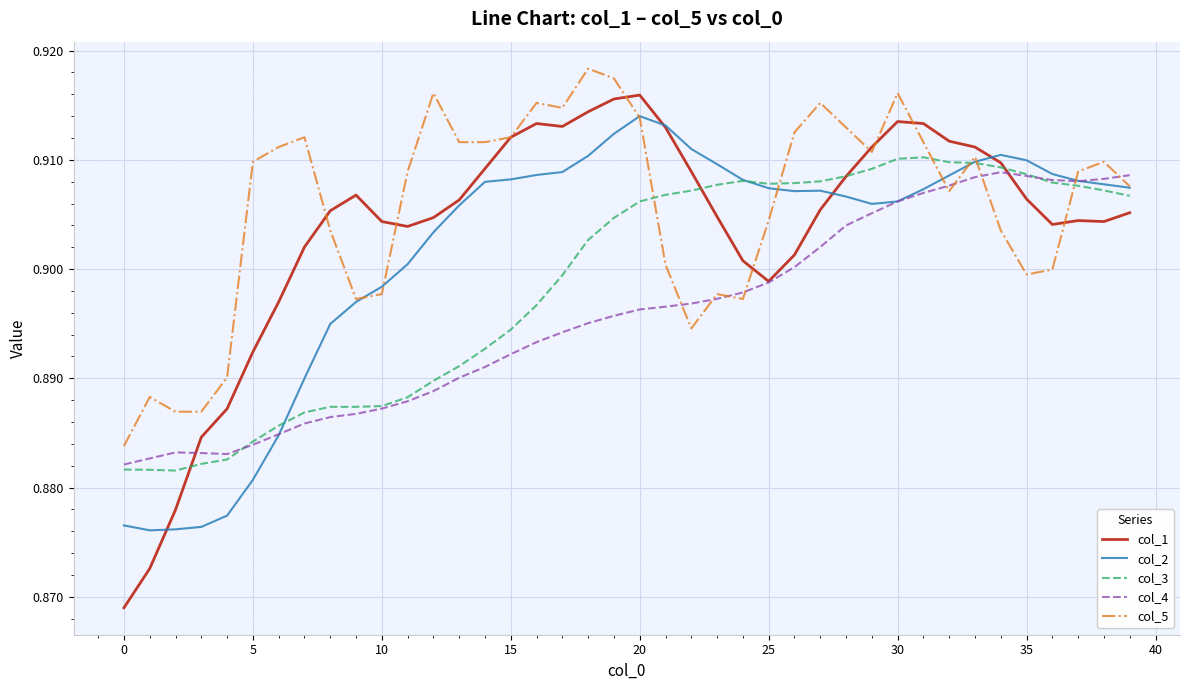

True or false: col_3 and col_5 intersect in this chart.

True